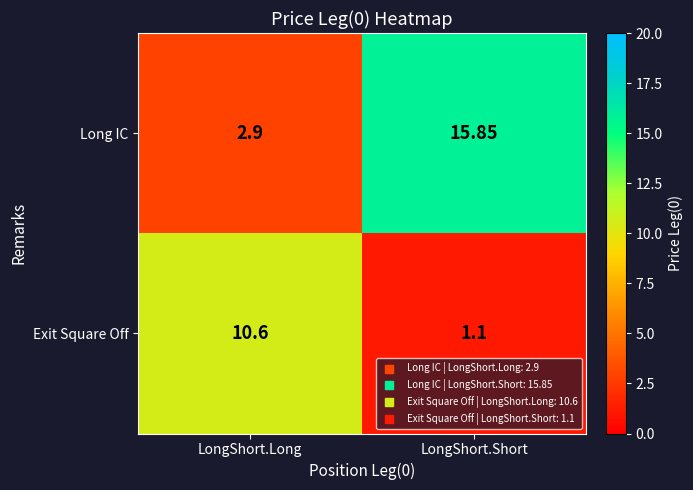

Which series changed the most between LongShort.Long and LongShort.Short?

Long IC